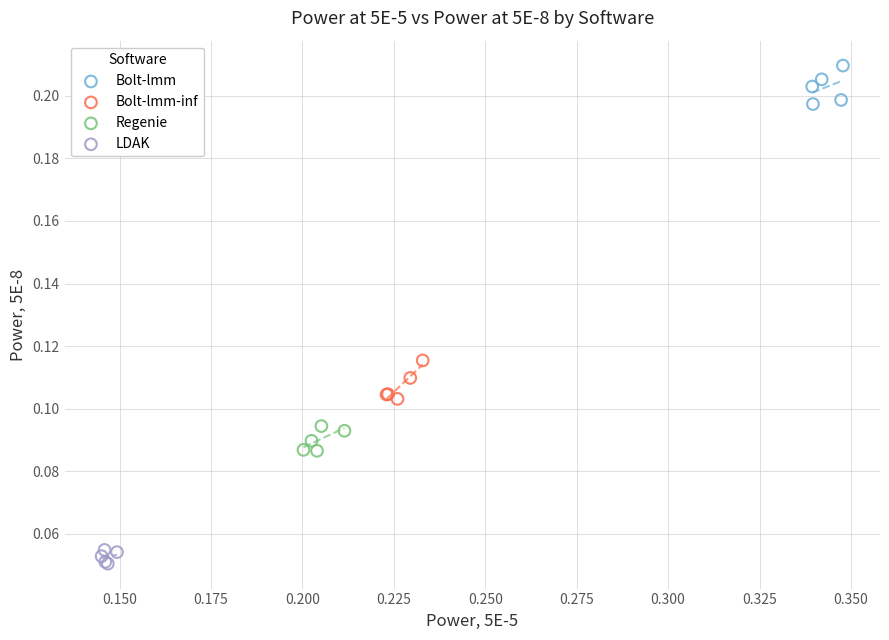

Which series reaches the maximum Y coordinate?

Bolt-lmm